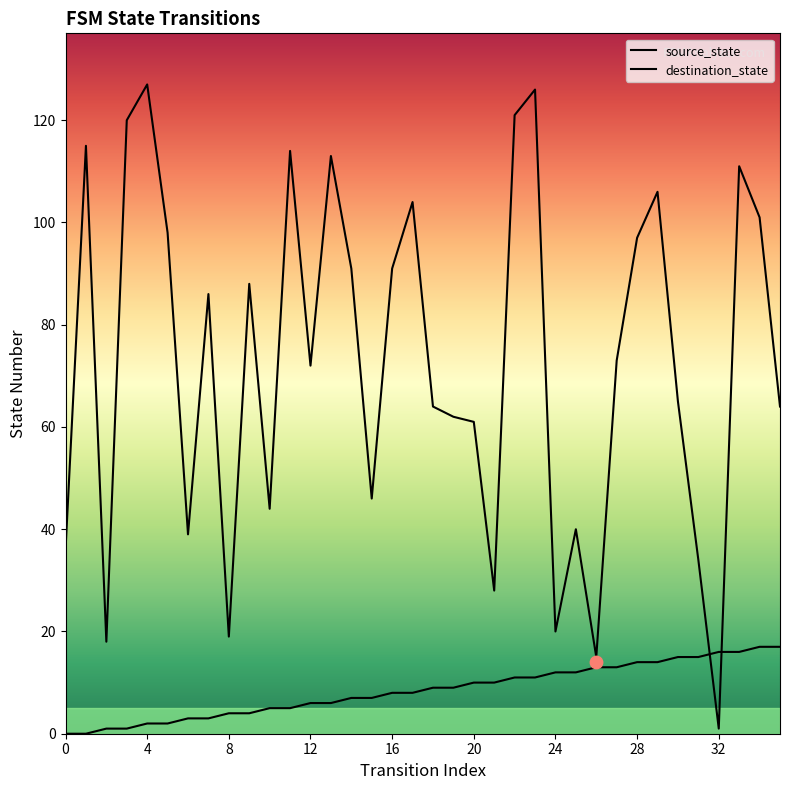

Which series contains the highest Y value?

destination_state